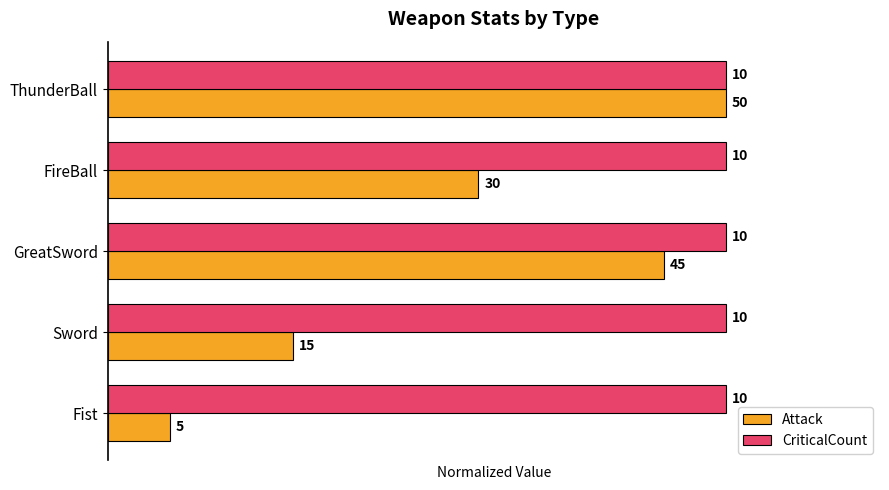

What are all the series names shown in the legend?

Attack, CriticalCount